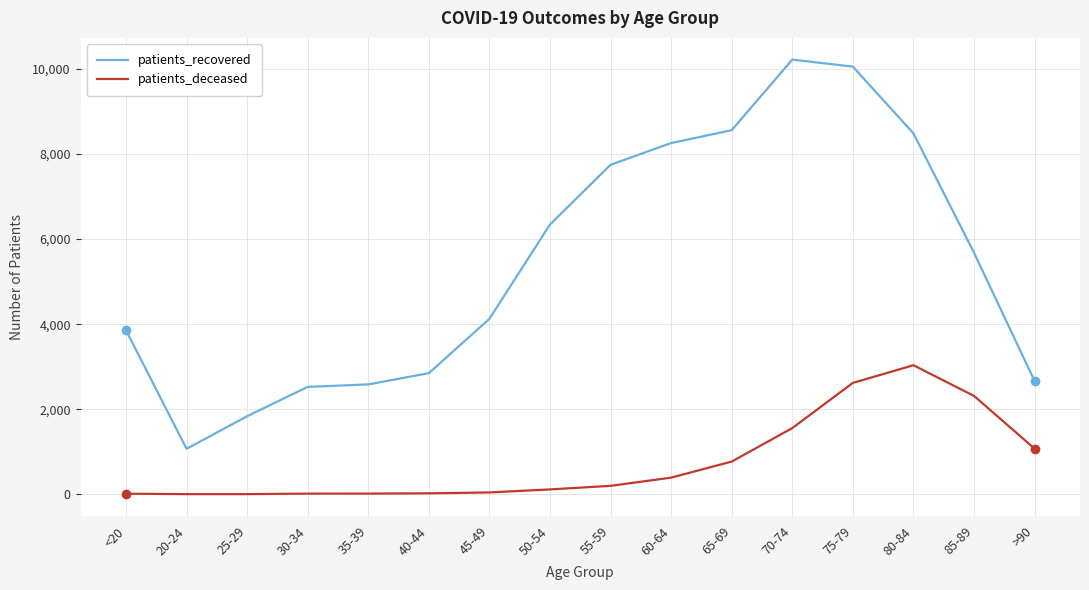

Rank the series at 75-79 from lowest to highest value.

patients_deceased, patients_recovered